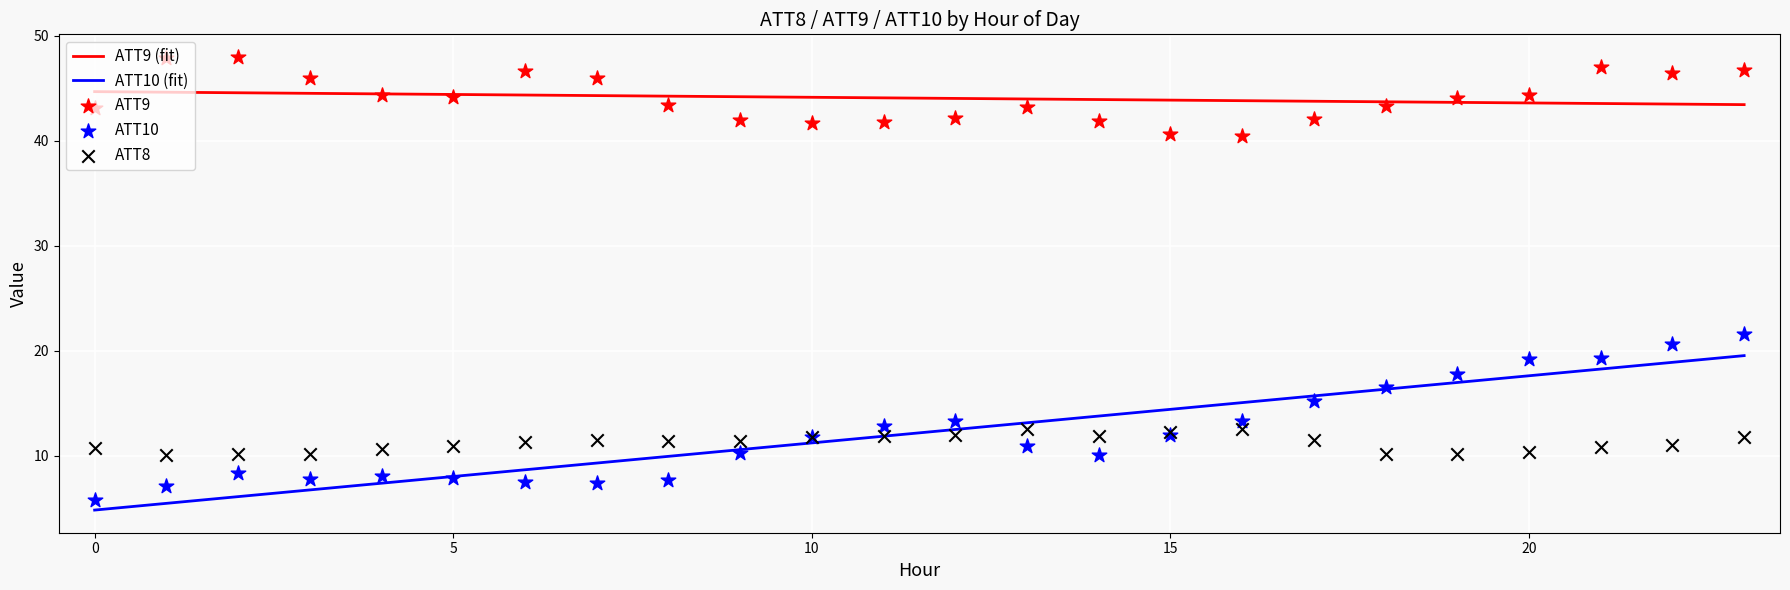

What are all the series names shown in the legend?

ATT8, ATT9, ATT10